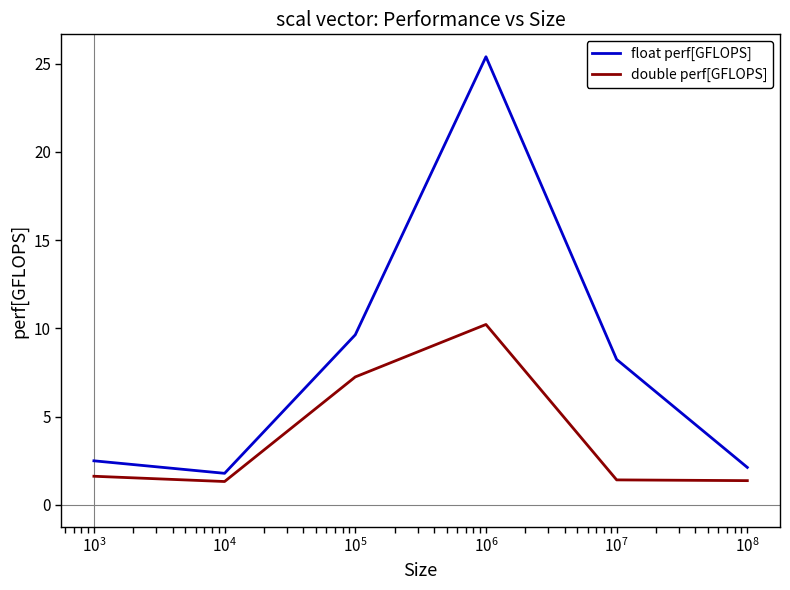

What is the maximum value for double perf[GFLOPS]?

10.2